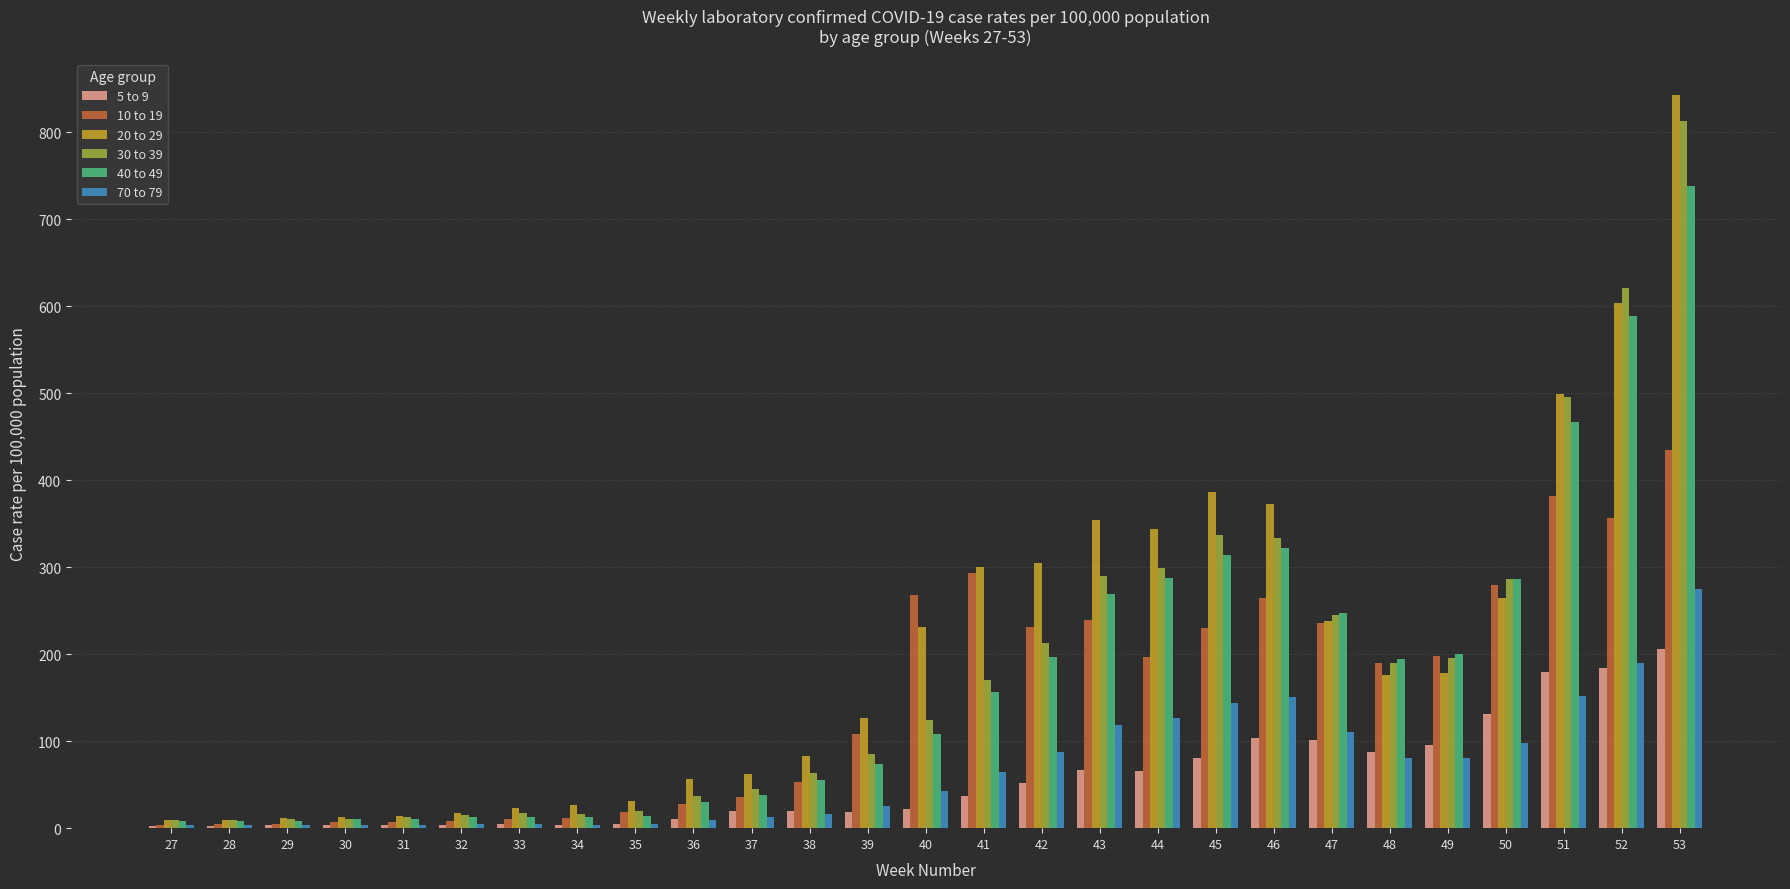

True or false: 10 to 19 has a value of 172.1 at 46.

False